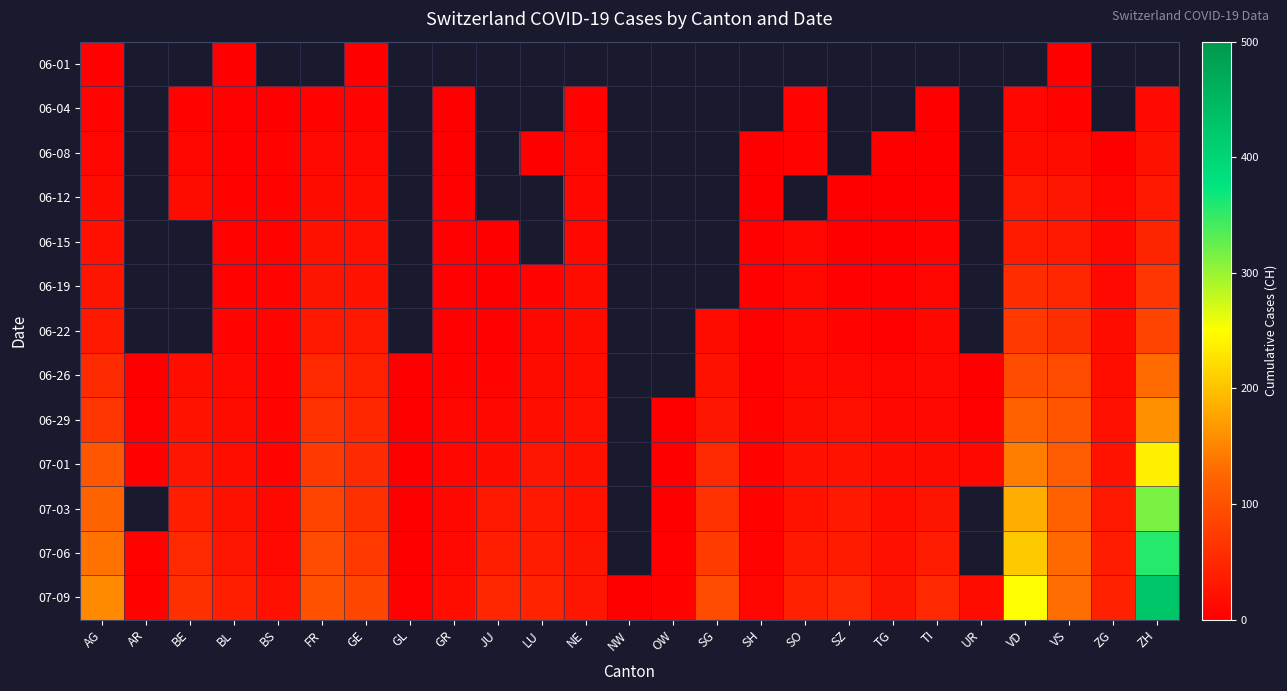

What is the total value across all series at GE?

473.0